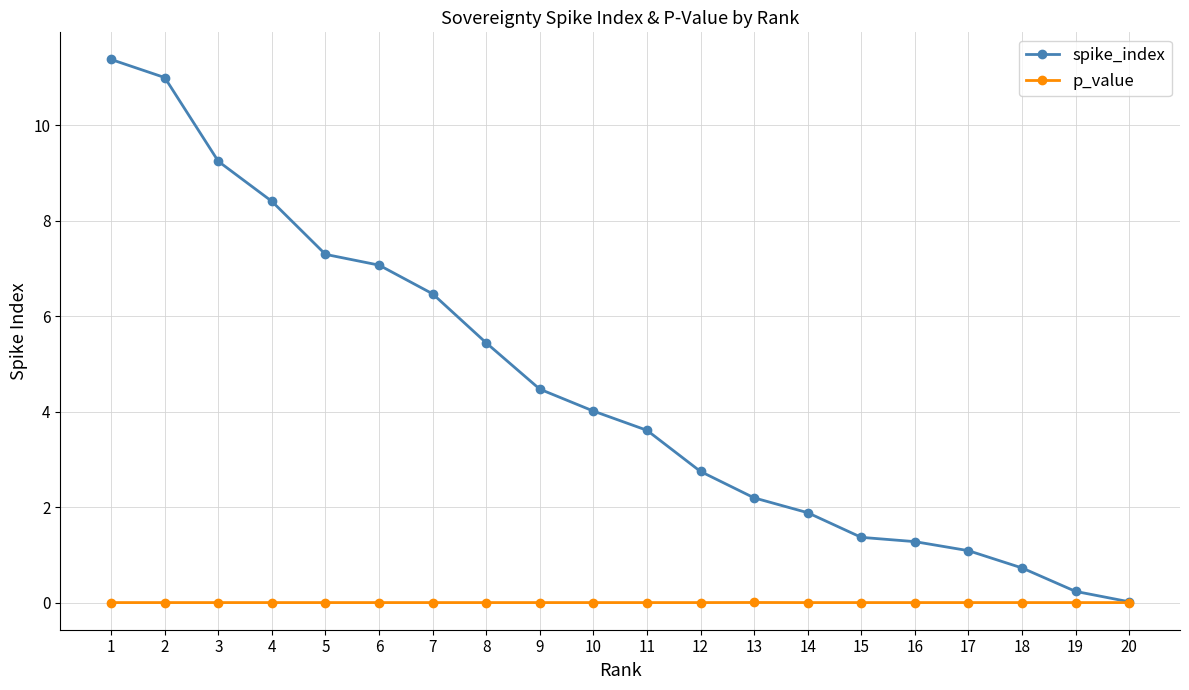

List the series in order of their overall mean, lowest first.

p_value, spike_index